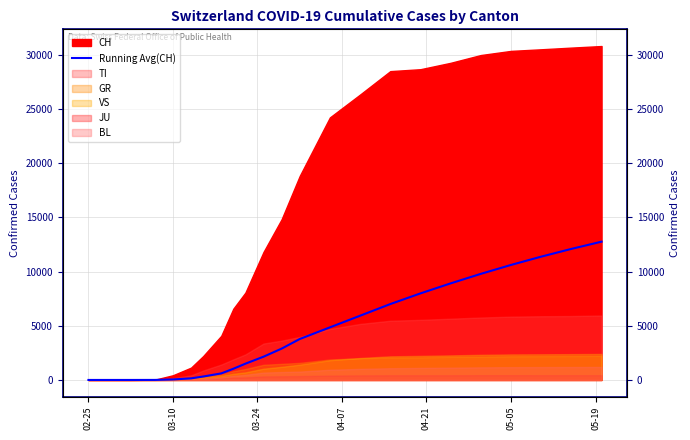

What position from the left is 04-21?

5